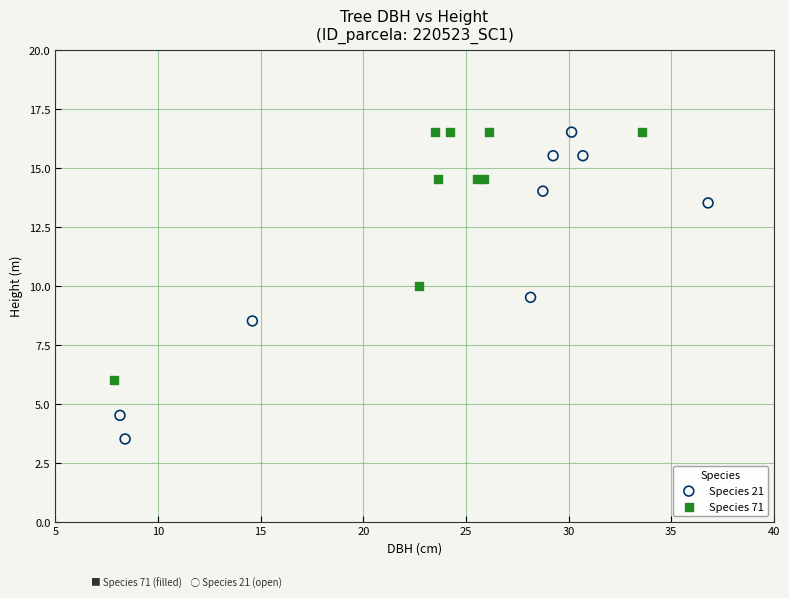

Which series has the largest Y range (max minus min)?

Species 21